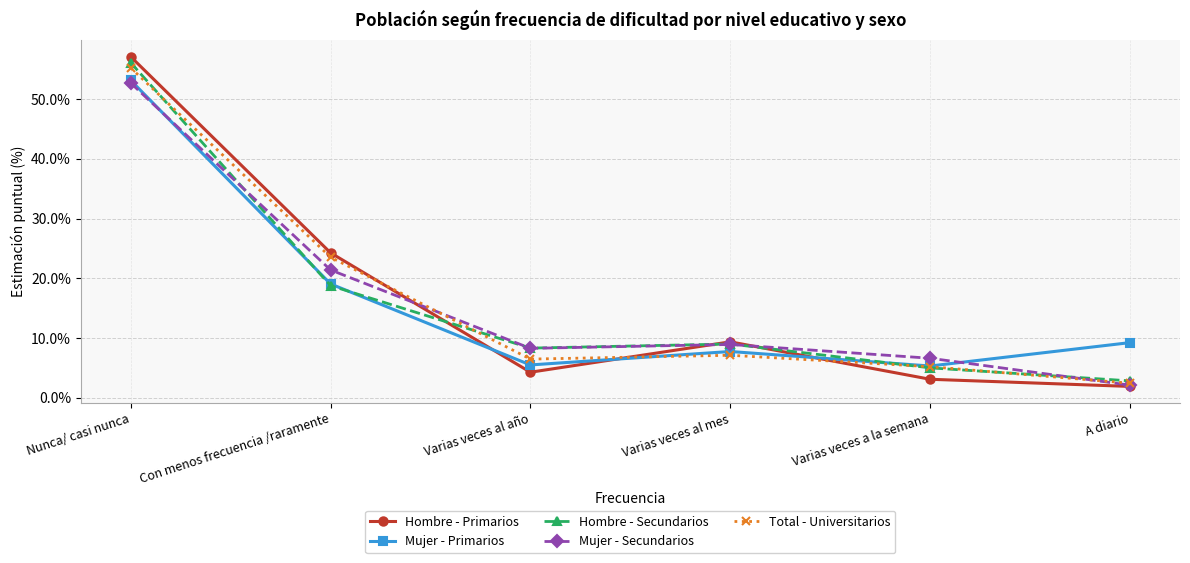

At which category does Mujer - Secundarios reach its first local valley?

Varias veces al año